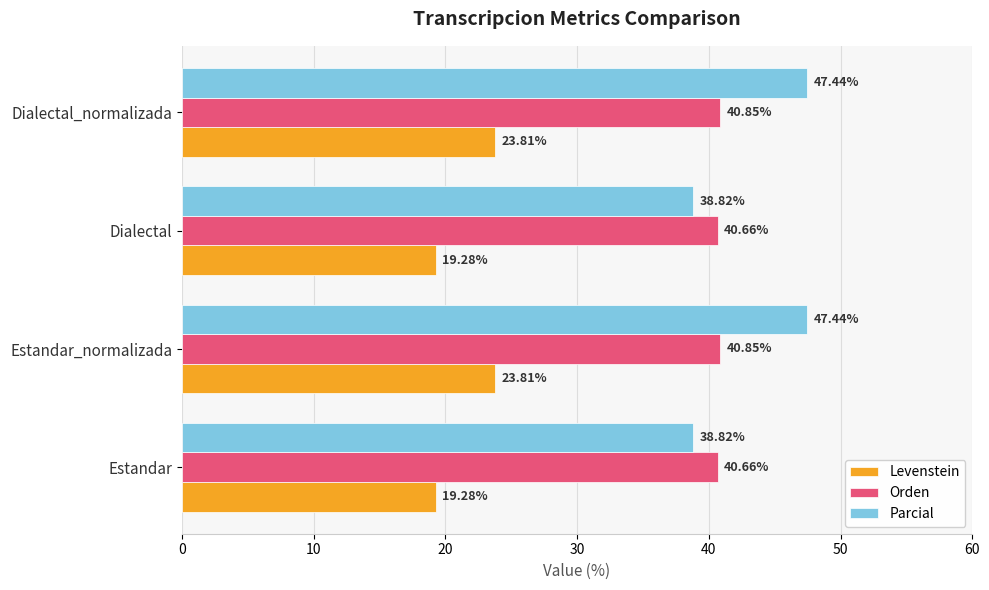

Between Dialectal and Dialectal_normalizada, which series saw the biggest shift?

Parcial